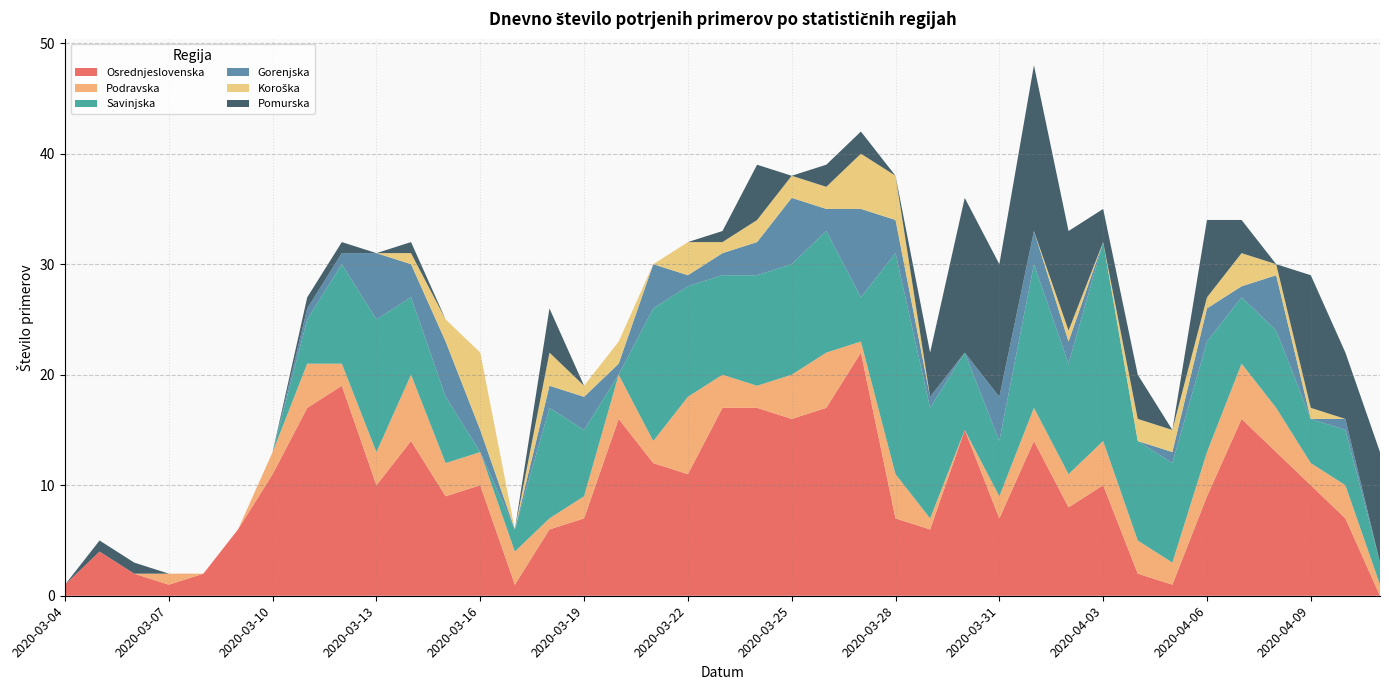

Reading left to right, extract all data points from this chart.

Osrednjeslovenska: 2020-03-04=1	2020-03-05=4	2020-03-06=2	2020-03-07=1	2020-03-08=2	2020-03-09=6	2020-03-10=11	2020-03-11=17	2020-03-12=19	2020-03-13=10	2020-03-14=14	2020-03-15=9	2020-03-16=10	2020-03-17=1	2020-03-18=6	2020-03-19=7	2020-03-20=16	2020-03-21=12	2020-03-22=11	2020-03-23=17	2020-03-24=17	2020-03-25=16	2020-03-26=17	2020-03-27=22	2020-03-28=7	2020-03-29=6	2020-03-30=15	2020-03-31=7	2020-04-01=14	2020-04-02=8	2020-04-03=10	2020-04-04=2	2020-04-05=1	2020-04-06=9	2020-04-07=16	2020-04-08=13	2020-04-09=10	2020-04-10=7	2020-04-11=0
Podravska: 2020-03-04=0	2020-03-05=0	2020-03-06=0	2020-03-07=1	2020-03-08=0	2020-03-09=0	2020-03-10=2	2020-03-11=4	2020-03-12=2	2020-03-13=3	2020-03-14=6	2020-03-15=3	2020-03-16=3	2020-03-17=3	2020-03-18=1	2020-03-19=2	2020-03-20=4	2020-03-21=2	2020-03-22=7	2020-03-23=3	2020-03-24=2	2020-03-25=4	2020-03-26=5	2020-03-27=1	2020-03-28=4	2020-03-29=1	2020-03-30=0	2020-03-31=2	2020-04-01=3	2020-04-02=3	2020-04-03=4	2020-04-04=3	2020-04-05=2	2020-04-06=4	2020-04-07=5	2020-04-08=4	2020-04-09=2	2020-04-10=3	2020-04-11=1
Savinjska: 2020-03-04=0	2020-03-05=0	2020-03-06=0	2020-03-07=0	2020-03-08=0	2020-03-09=0	2020-03-10=0	2020-03-11=4	2020-03-12=9	2020-03-13=12	2020-03-14=7	2020-03-15=6	2020-03-16=0	2020-03-17=2	2020-03-18=10	2020-03-19=6	2020-03-20=0	2020-03-21=12	2020-03-22=10	2020-03-23=9	2020-03-24=10	2020-03-25=10	2020-03-26=11	2020-03-27=4	2020-03-28=20	2020-03-29=10	2020-03-30=7	2020-03-31=5	2020-04-01=13	2020-04-02=10	2020-04-03=18	2020-04-04=9	2020-04-05=9	2020-04-06=10	2020-04-07=6	2020-04-08=7	2020-04-09=4	2020-04-10=5	2020-04-11=2
Gorenjska: 2020-03-04=0	2020-03-05=0	2020-03-06=0	2020-03-07=0	2020-03-08=0	2020-03-09=0	2020-03-10=0	2020-03-11=1	2020-03-12=1	2020-03-13=6	2020-03-14=3	2020-03-15=5	2020-03-16=2	2020-03-17=0	2020-03-18=2	2020-03-19=3	2020-03-20=1	2020-03-21=4	2020-03-22=1	2020-03-23=2	2020-03-24=3	2020-03-25=6	2020-03-26=2	2020-03-27=8	2020-03-28=3	2020-03-29=1	2020-03-30=0	2020-03-31=4	2020-04-01=3	2020-04-02=2	2020-04-03=0	2020-04-04=0	2020-04-05=1	2020-04-06=3	2020-04-07=1	2020-04-08=5	2020-04-09=0	2020-04-10=1	2020-04-11=0
Koroška: 2020-03-04=0	2020-03-05=0	2020-03-06=0	2020-03-07=0	2020-03-08=0	2020-03-09=0	2020-03-10=0	2020-03-11=0	2020-03-12=0	2020-03-13=0	2020-03-14=1	2020-03-15=2	2020-03-16=7	2020-03-17=0	2020-03-18=3	2020-03-19=1	2020-03-20=2	2020-03-21=0	2020-03-22=3	2020-03-23=1	2020-03-24=2	2020-03-25=2	2020-03-26=2	2020-03-27=5	2020-03-28=4	2020-03-29=0	2020-03-30=0	2020-03-31=0	2020-04-01=0	2020-04-02=1	2020-04-03=0	2020-04-04=2	2020-04-05=2	2020-04-06=1	2020-04-07=3	2020-04-08=1	2020-04-09=1	2020-04-10=0	2020-04-11=0
Pomurska: 2020-03-04=0	2020-03-05=1	2020-03-06=1	2020-03-07=0	2020-03-08=0	2020-03-09=0	2020-03-10=0	2020-03-11=1	2020-03-12=1	2020-03-13=0	2020-03-14=1	2020-03-15=0	2020-03-16=0	2020-03-17=0	2020-03-18=4	2020-03-19=0	2020-03-20=0	2020-03-21=0	2020-03-22=0	2020-03-23=1	2020-03-24=5	2020-03-25=0	2020-03-26=2	2020-03-27=2	2020-03-28=0	2020-03-29=4	2020-03-30=14	2020-03-31=12	2020-04-01=15	2020-04-02=9	2020-04-03=3	2020-04-04=4	2020-04-05=0	2020-04-06=7	2020-04-07=3	2020-04-08=0	2020-04-09=12	2020-04-10=6	2020-04-11=10